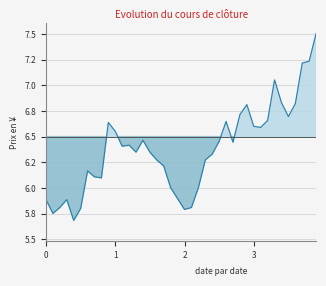

What is the ratio of the value at 14 to the value at 21?

1.1